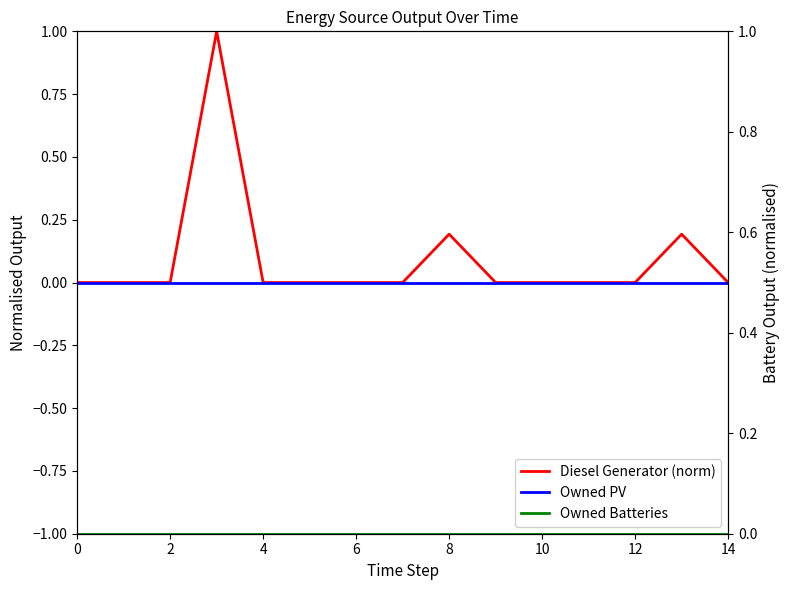

True or false: Owned Batteries and Owned PV intersect in this chart.

False